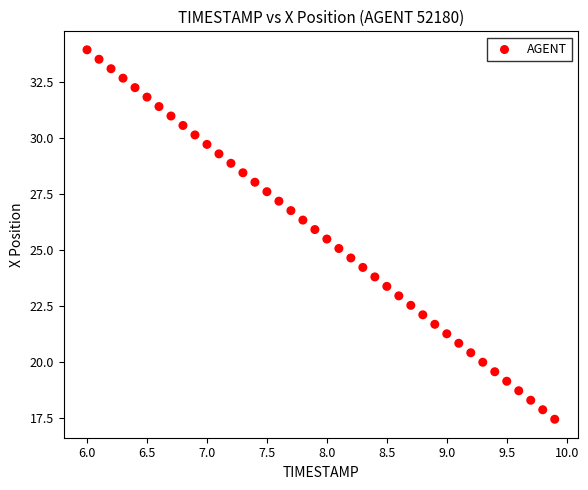

What is the range of X values (max minus min)?

3.9